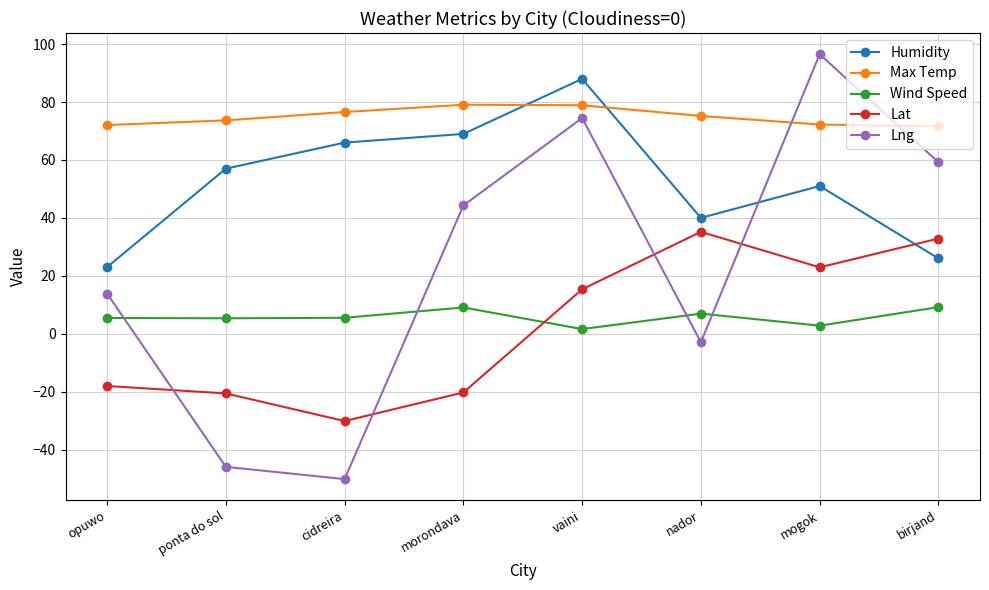

What is the maximum value shown in the chart?

96.5